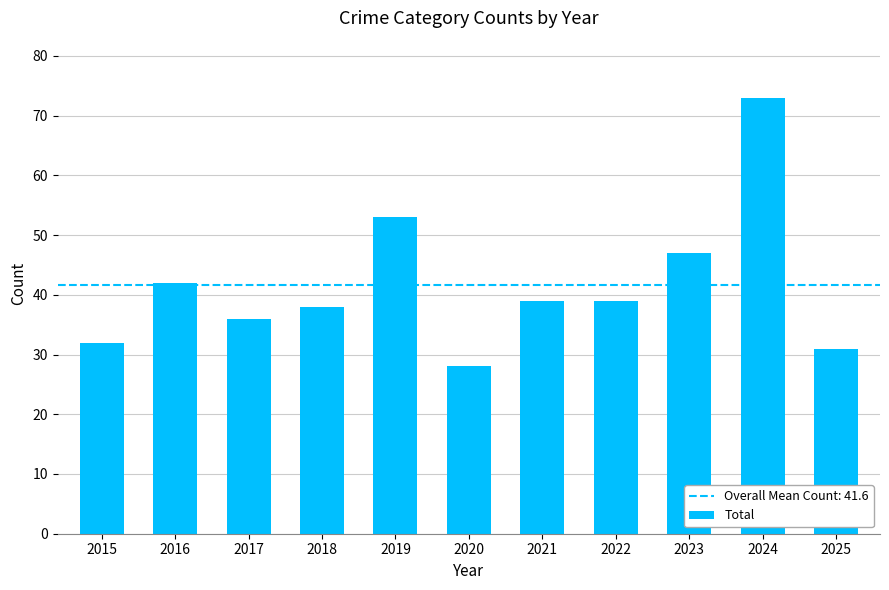

The value at 2023 is 31. True or false?

False